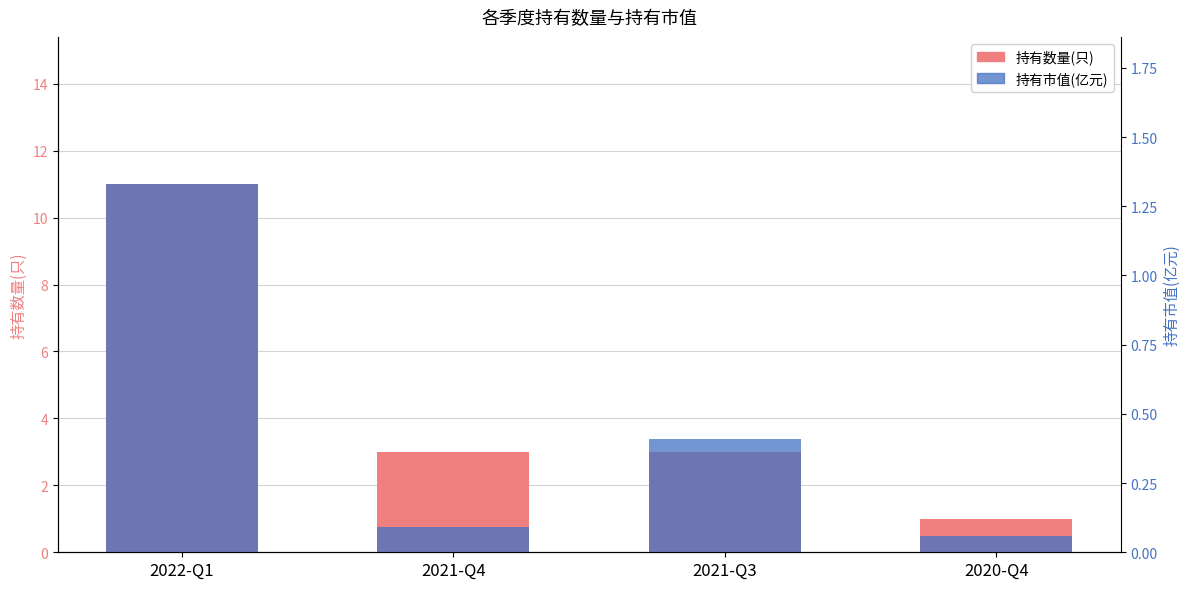

Which category has the highest value in the 持有市值(亿元) series?

2022-Q1